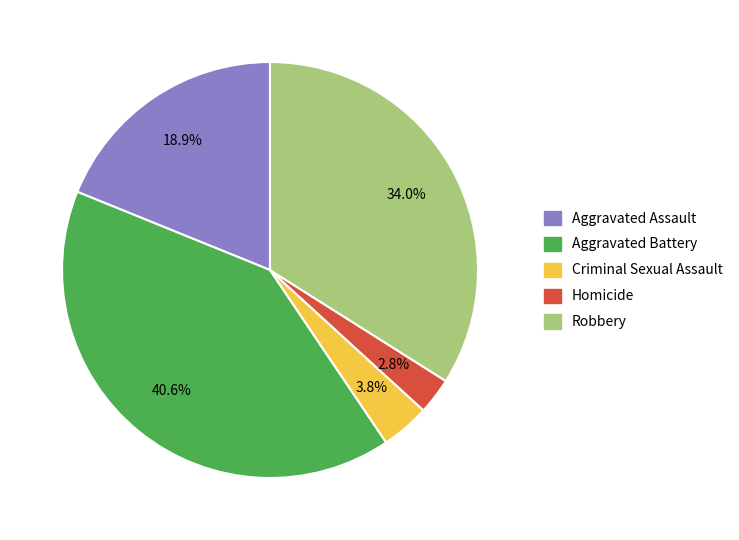

What percentage is the Criminal Sexual Assault slice, to the nearest percent?

4%